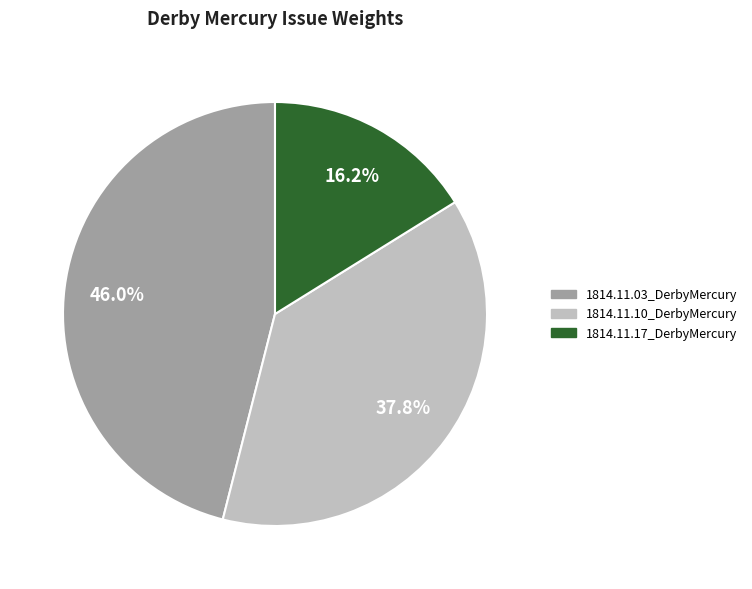

What percentage is the 1814.11.10_DerbyMercury slice, to the nearest percent?

38%